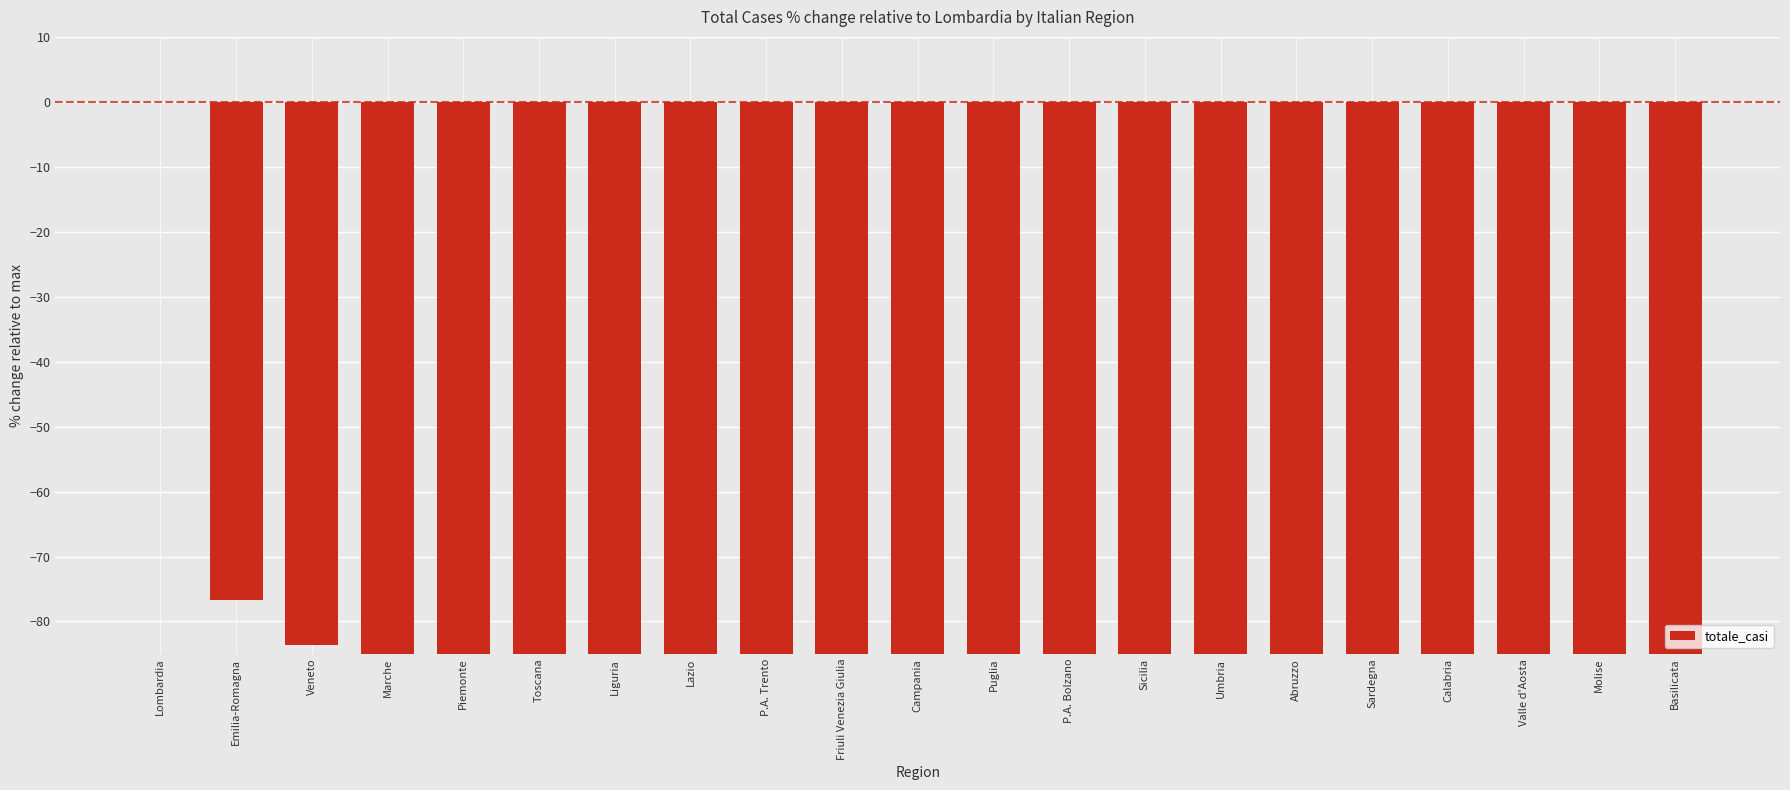

List the labels in order of value, largest first.

Lombardia, Emilia-Romagna, Veneto, Marche, Piemonte, Toscana, Liguria, Lazio, P.A. Trento, Friuli Venezia Giulia, Campania, Puglia, P.A. Bolzano, Sicilia, Umbria, Abruzzo, Sardegna, Calabria, Valle d'Aosta, Molise, Basilicata